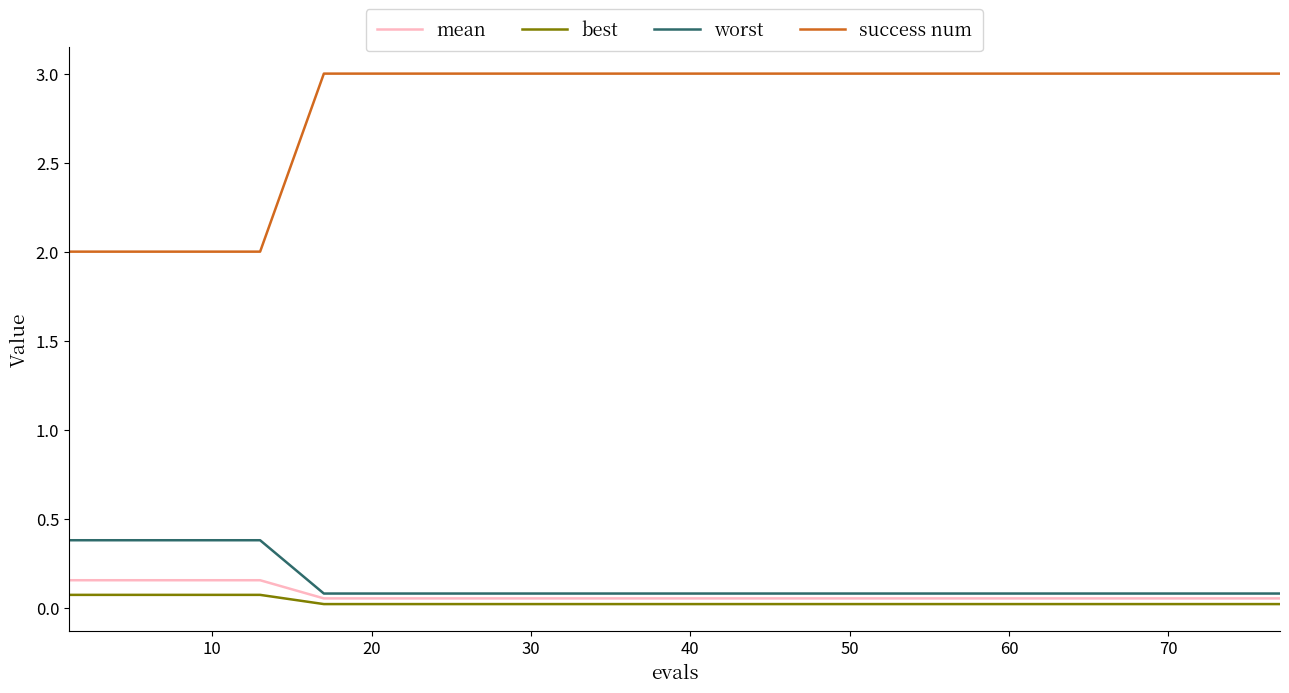

True or false: mean and success num cross at least once.

False